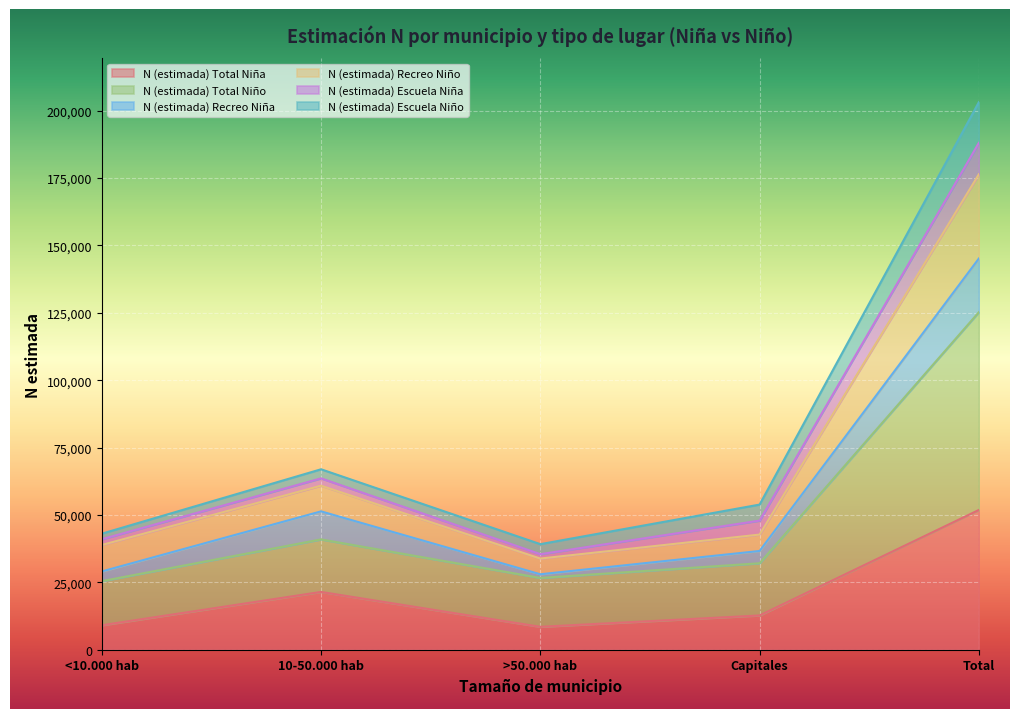

True or false: N (estimada) Recreo Niño and N (estimada) Total Niño cross at least once.

False